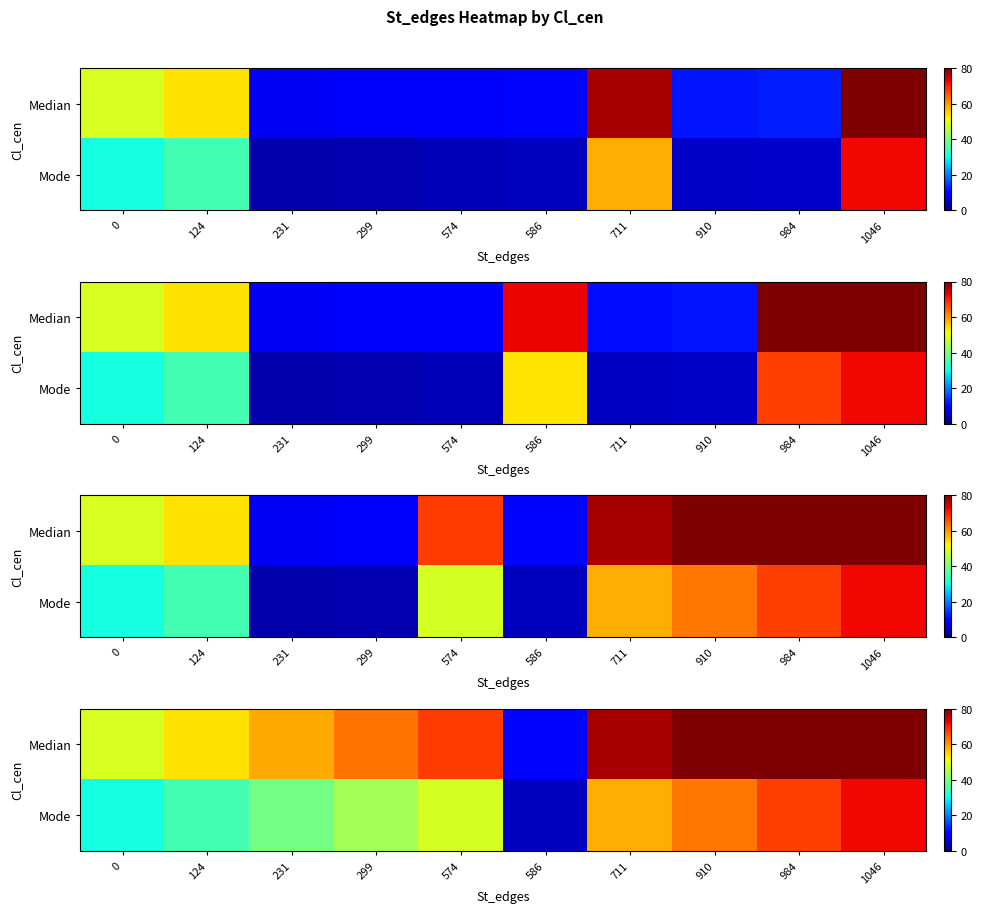

Which series has the largest total across all categories?

row_0